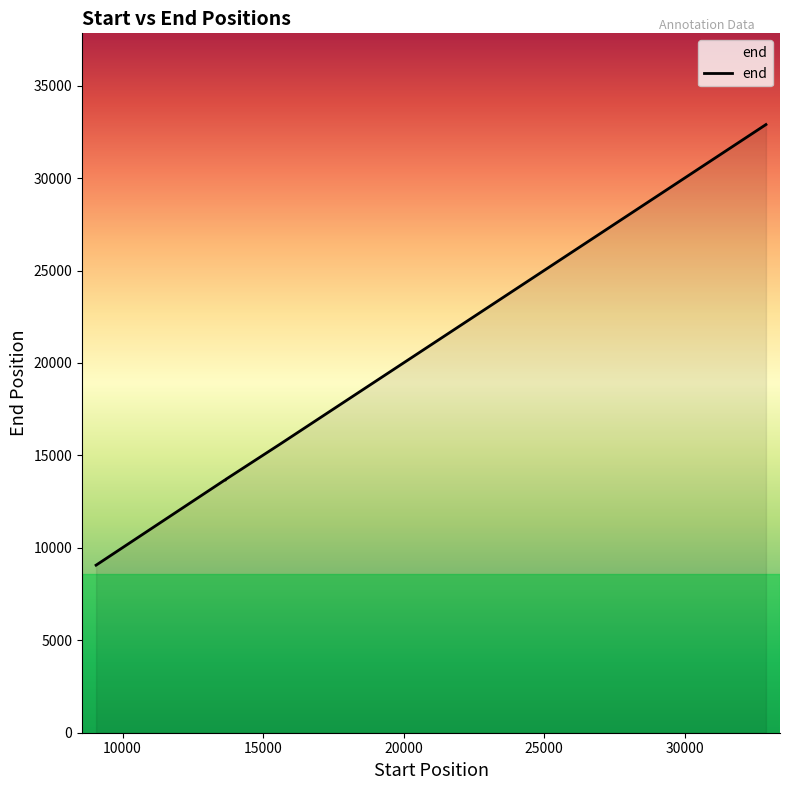

True or false: there are more than 2 points higher than both neighbors.

False